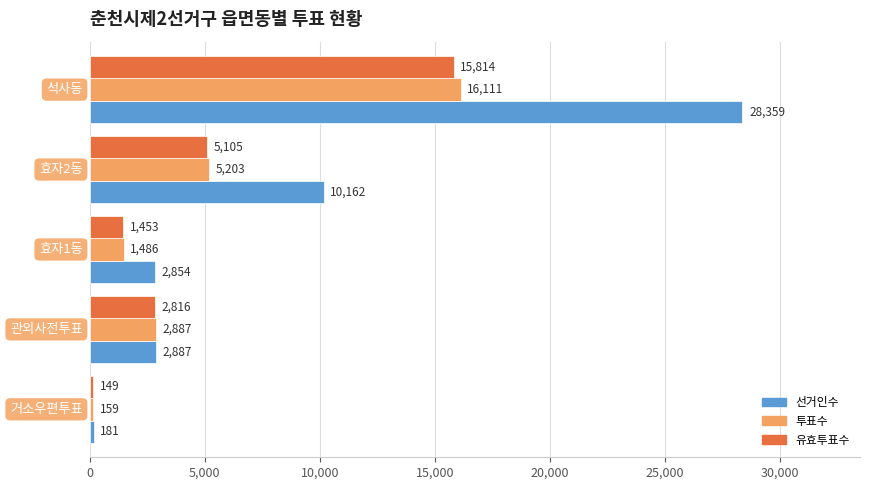

List the series in order of their peak value, lowest first.

유효투표수, 투표수, 선거인수